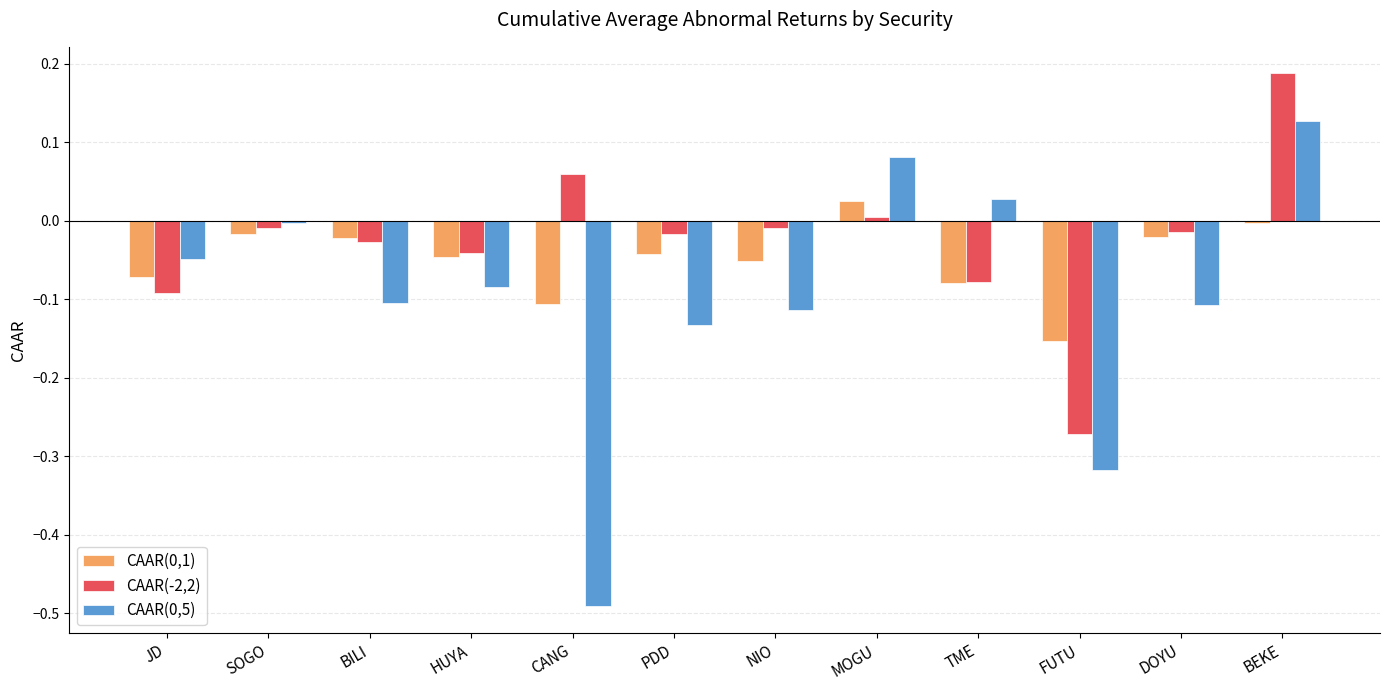

Is it true that CAAR(-2,2) equals -0.4 at FUTU?

False